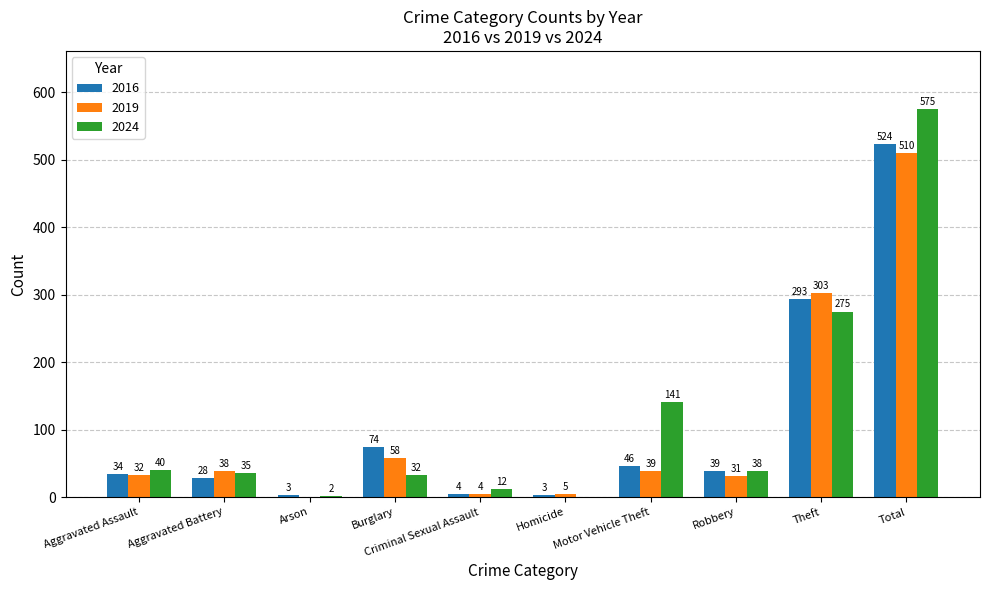

Is it true that 2019 equals 511 at Theft?

False